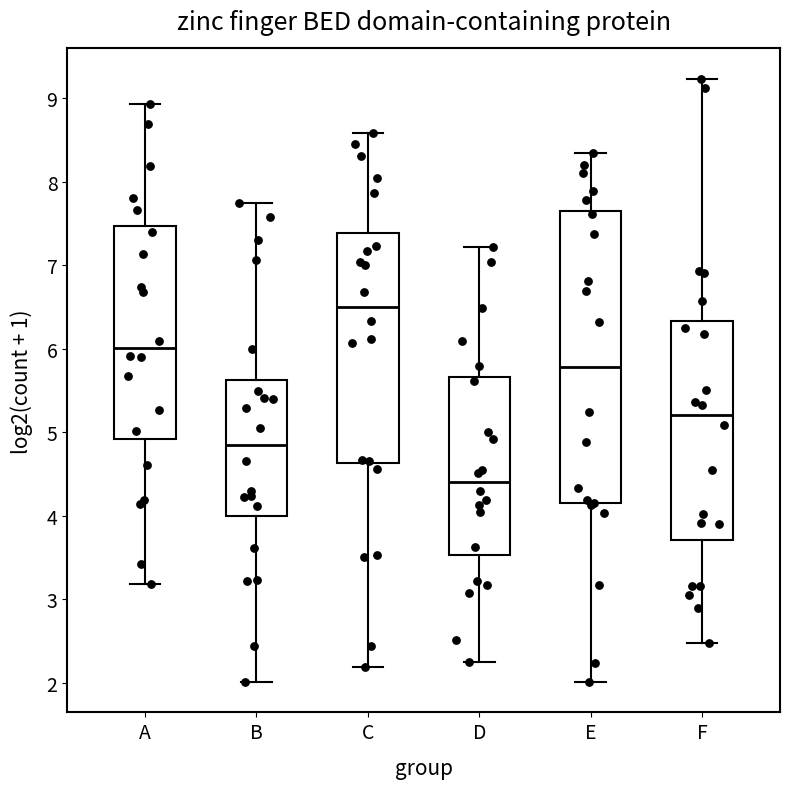

Reading left to right, transcribe this box plot: for each box, give where its median line is, the range the box spans, and where its two whiskers end, as read against the y-axis. The values are not printed on the chart, so give them approximately, as read against the axis.

A: median 6.0, box 4.9 to 7.5, whiskers 3.2 to 8.9
B: median 4.9, box 4.0 to 5.6, whiskers 2.0 to 7.7
C: median 6.5, box 4.6 to 7.4, whiskers 2.2 to 8.6
D: median 4.4, box 3.5 to 5.7, whiskers 2.3 to 7.2
E: median 5.8, box 4.2 to 7.7, whiskers 2.0 to 8.3
F: median 5.2, box 3.7 to 6.3, whiskers 2.5 to 9.2